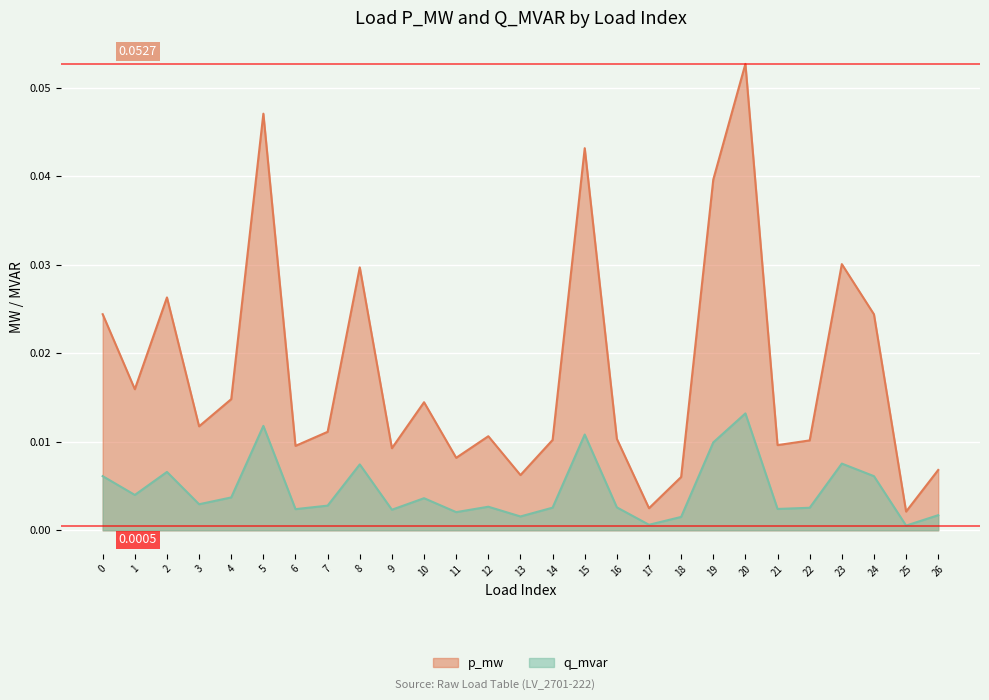

Is the value of p_mw at 11 greater than the value of q_mvar at 11?

Yes